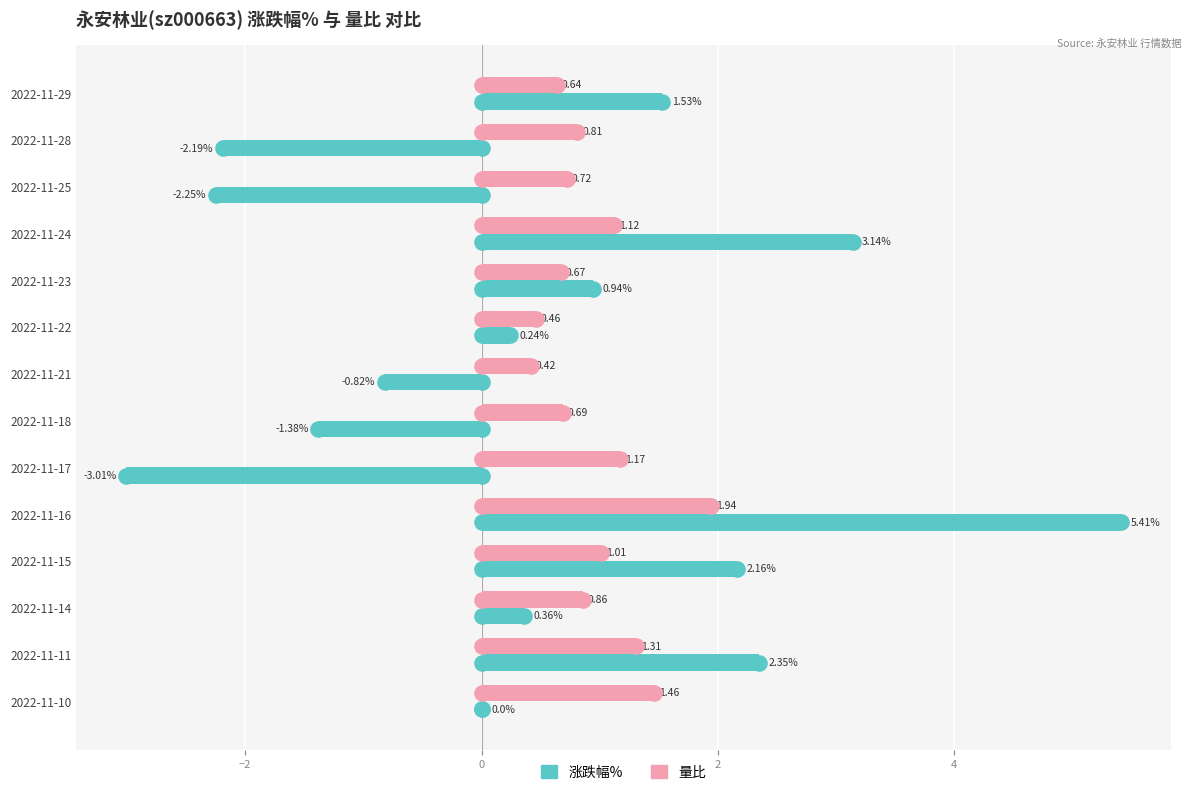

At how many categories does at least one series exceed -1?

14